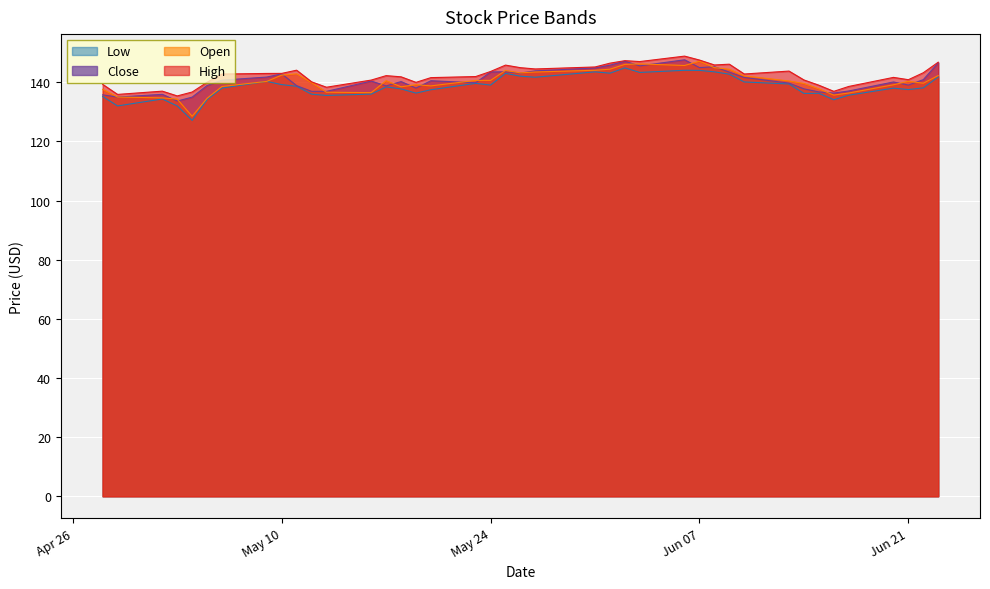

Which series has the widest spread of values?

Open